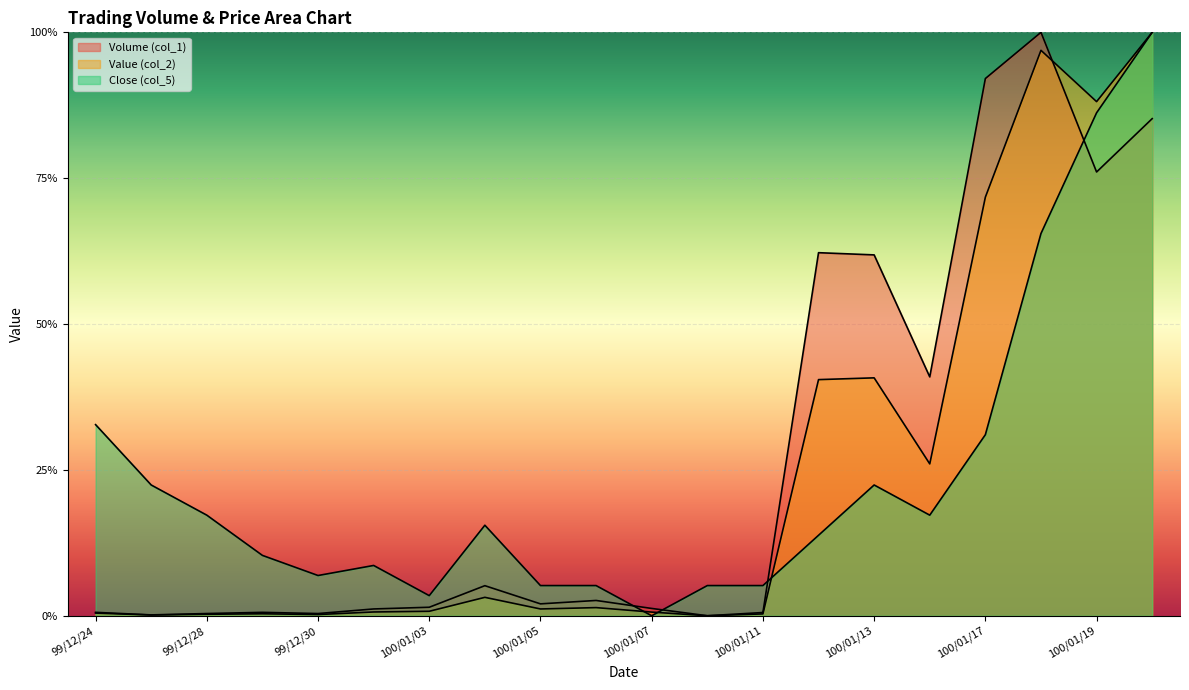

Reading right to left, list all the values displayed in this chart.

Volume (col_1): 100/01/20=0.9	100/01/19=0.8	100/01/18=1.0	100/01/17=0.9	100/01/14=0.4	100/01/13=0.6	100/01/12=0.6	100/01/11=0.0	100/01/10=0.0	100/01/07=0.0	100/01/06=0.0	100/01/05=0.0	100/01/04=0.1	100/01/03=0.0	99/12/31=0.0	99/12/30=0.0	99/12/29=0.0	99/12/28=0.0	99/12/27=0.0	99/12/24=0.0
Value (col_2): 100/01/20=1.0	100/01/19=0.9	100/01/18=1.0	100/01/17=0.7	100/01/14=0.3	100/01/13=0.4	100/01/12=0.4	100/01/11=0.0	100/01/10=0.0	100/01/07=0.0	100/01/06=0.0	100/01/05=0.0	100/01/04=0.0	100/01/03=0.0	99/12/31=0.0	99/12/30=0.0	99/12/29=0.0	99/12/28=0.0	99/12/27=0.0	99/12/24=0.0
Close (col_5): 100/01/20=1.0	100/01/19=0.9	100/01/18=0.7	100/01/17=0.3	100/01/14=0.2	100/01/13=0.2	100/01/12=0.1	100/01/11=0.1	100/01/10=0.1	100/01/07=0.0	100/01/06=0.1	100/01/05=0.1	100/01/04=0.2	100/01/03=0.0	99/12/31=0.1	99/12/30=0.1	99/12/29=0.1	99/12/28=0.2	99/12/27=0.2	99/12/24=0.3